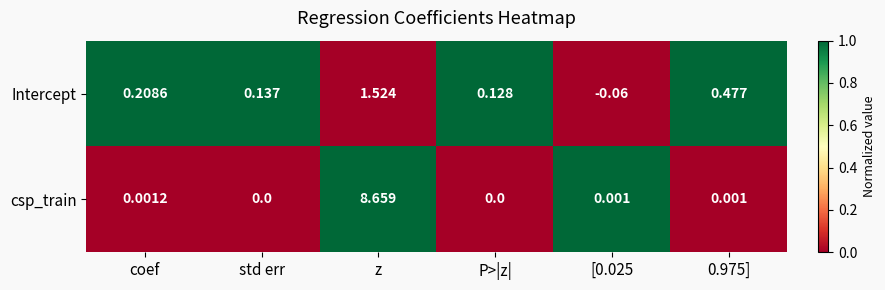

Where does the Intercept series first go above 0?

coef